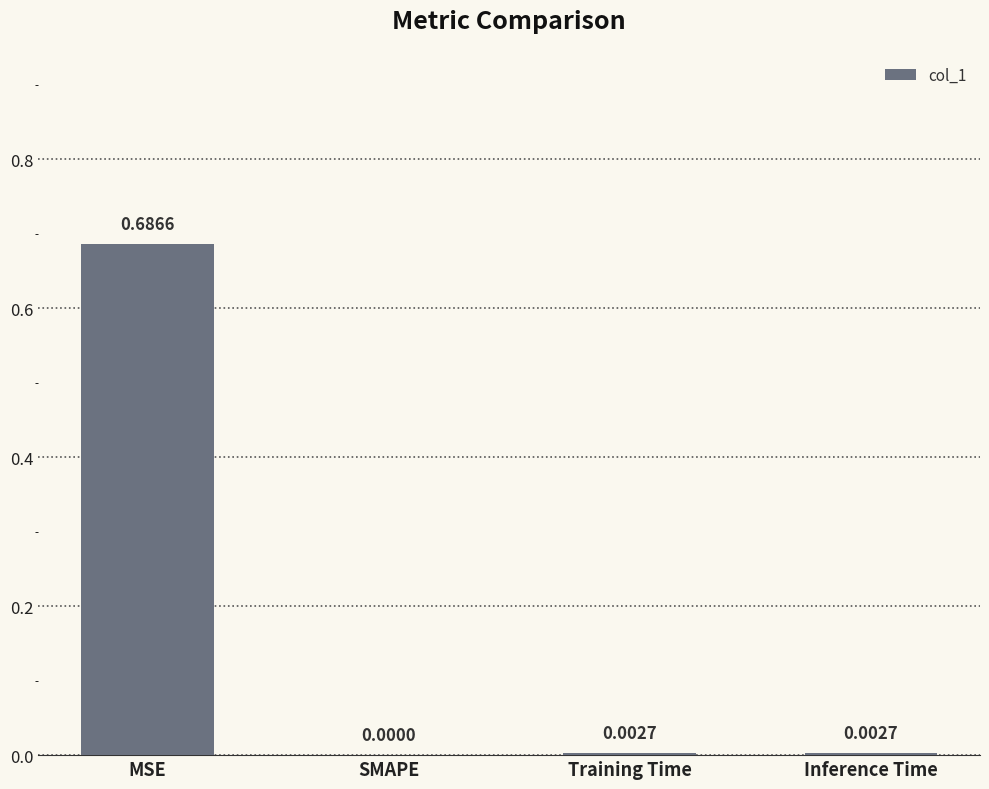

What is the change in value from MSE to Training Time?

-0.7